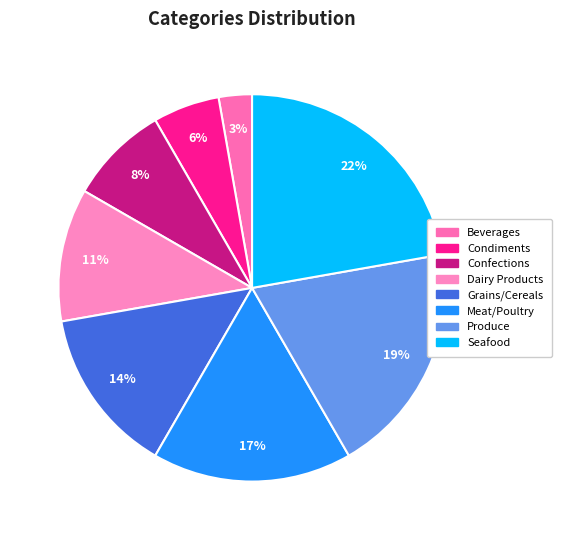

What is the largest slice in the pie chart?

Seafood